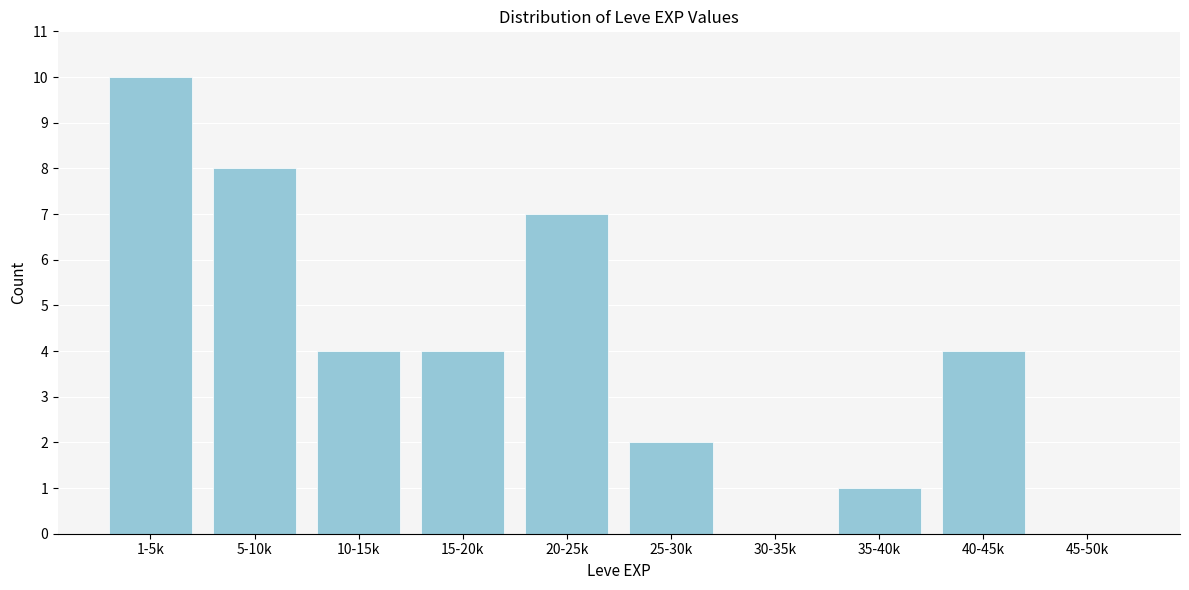

Reading left to right, what are all the values shown in this chart?

1-5k=10	5-10k=8	10-15k=4	15-20k=4	20-25k=7	25-30k=2	30-35k=0	35-40k=1	40-45k=4	45-50k=0